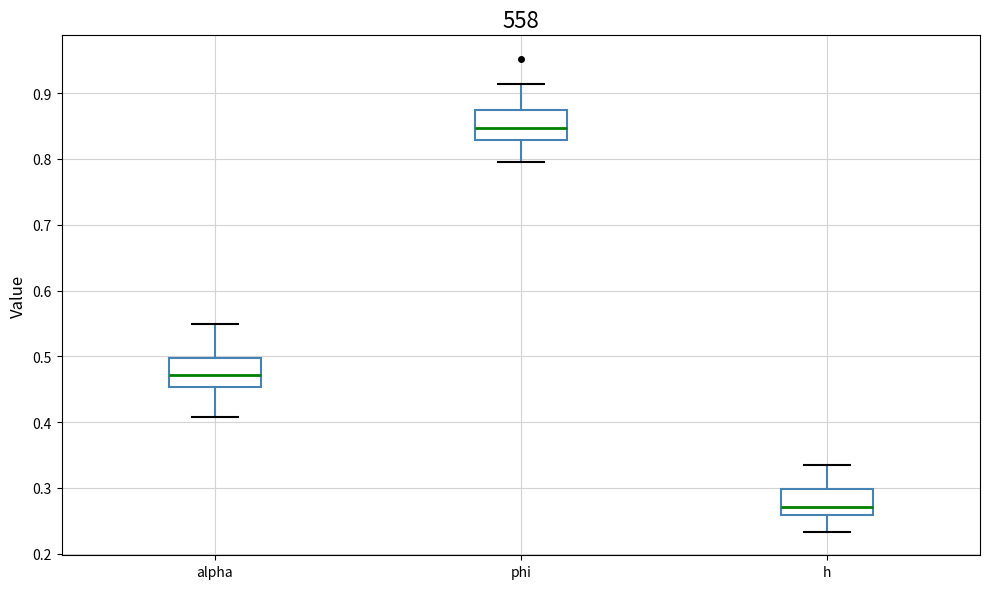

Which box has the highest median line?

phi